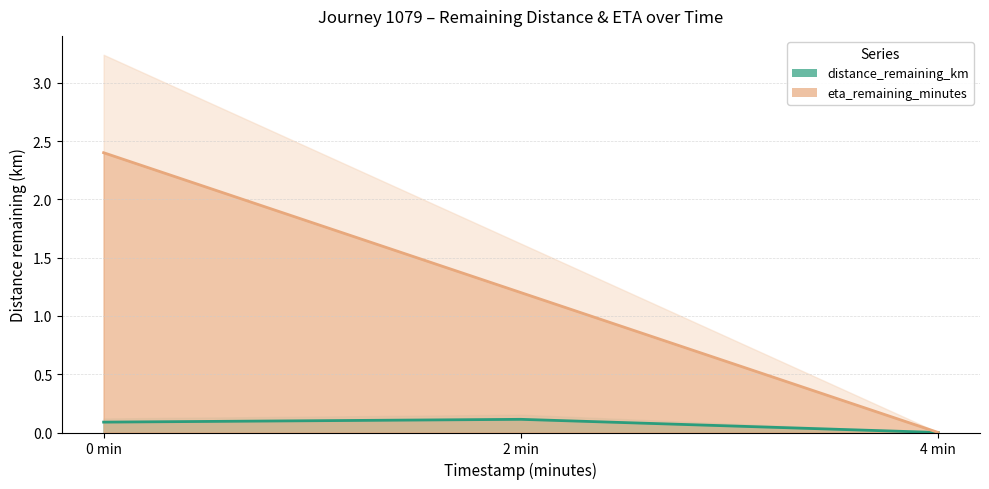

What is the maximum value shown in the chart?

2.4